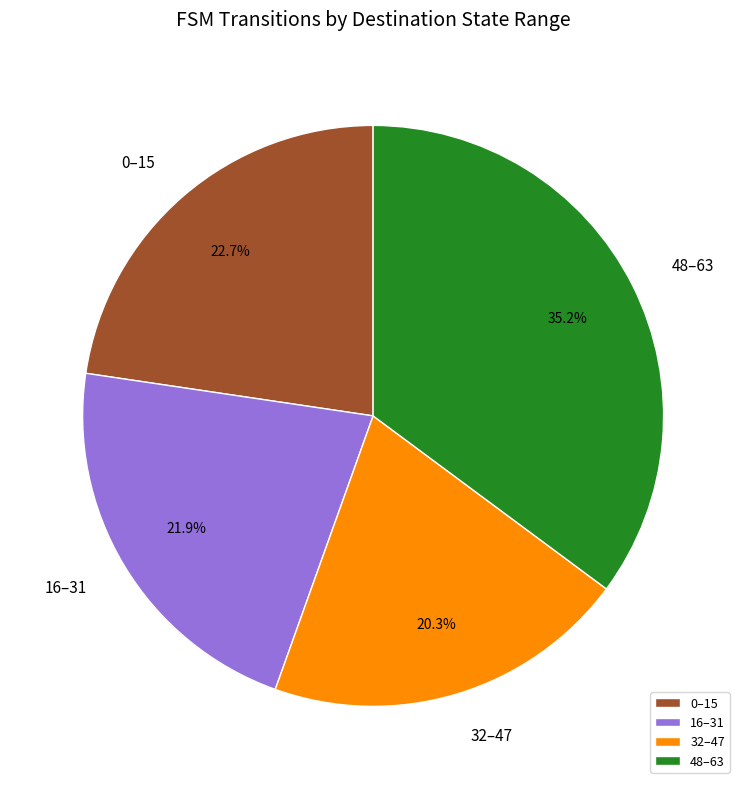

Is 32–47 the majority of the pie?

No